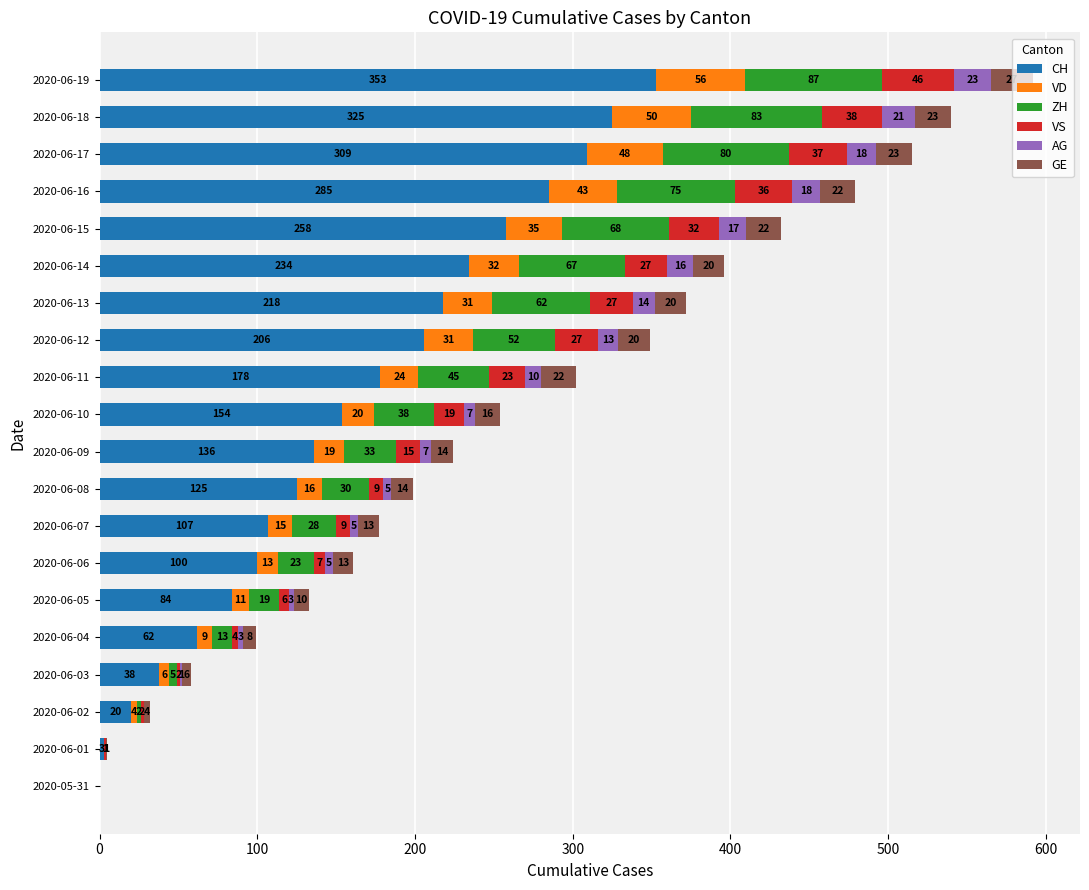

What is the total value across all series at 2020-06-02?

32